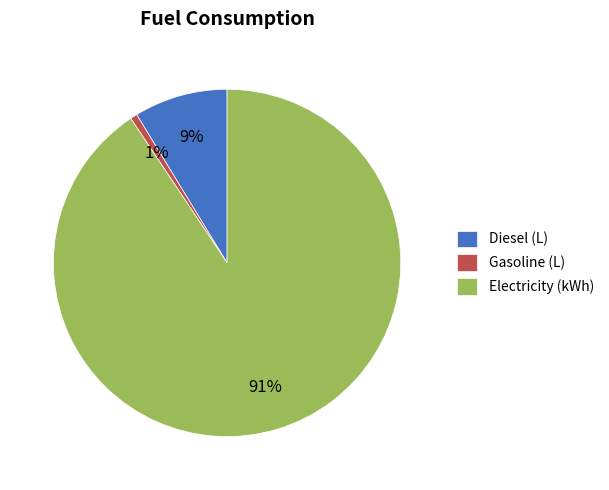

To the nearest percent, what portion does Gasoline (L) represent?

1%